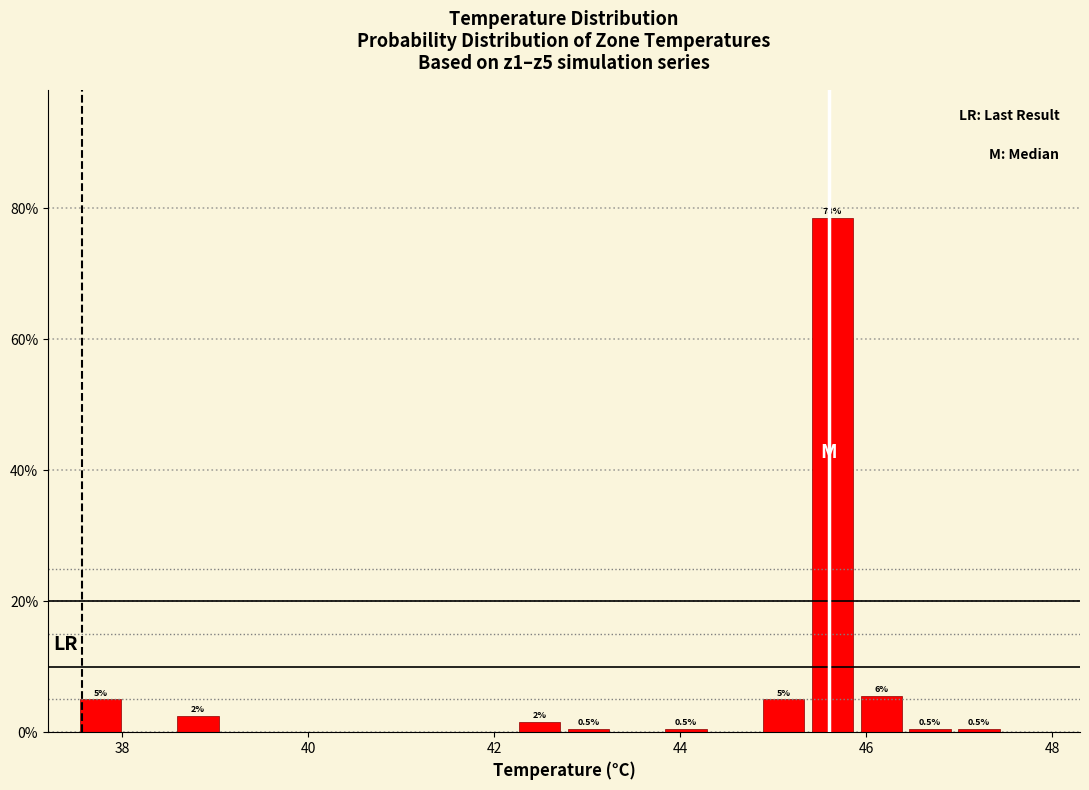

Around what value on the x-axis is the tallest bar? Give the approximate position of its centre, as read against the axis.

45.6